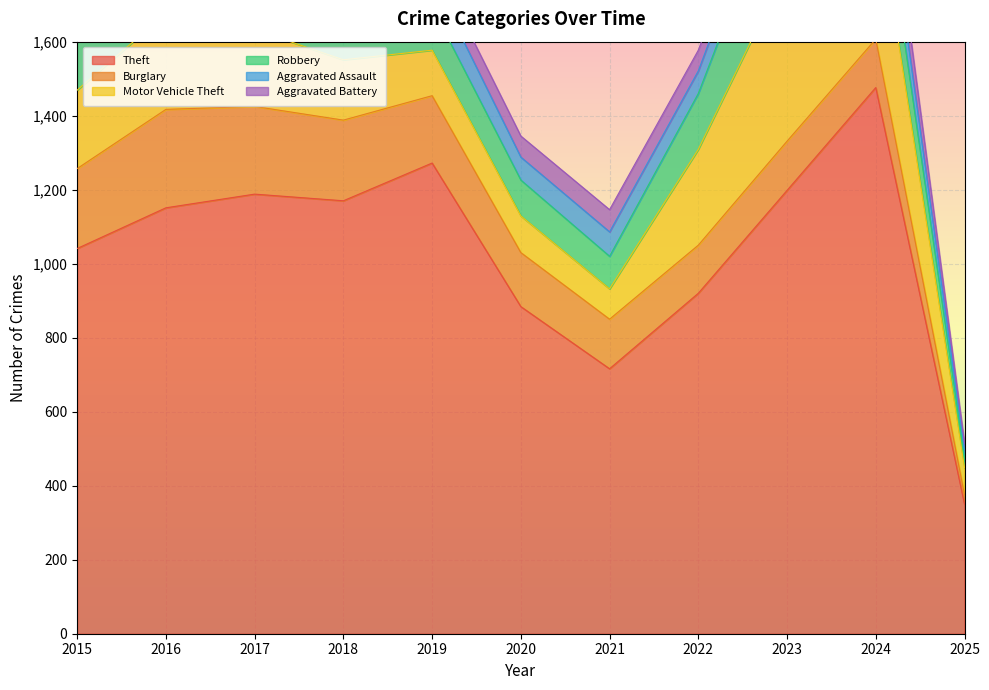

What is the value of the Aggravated Battery point at the 3rd from the left?

71